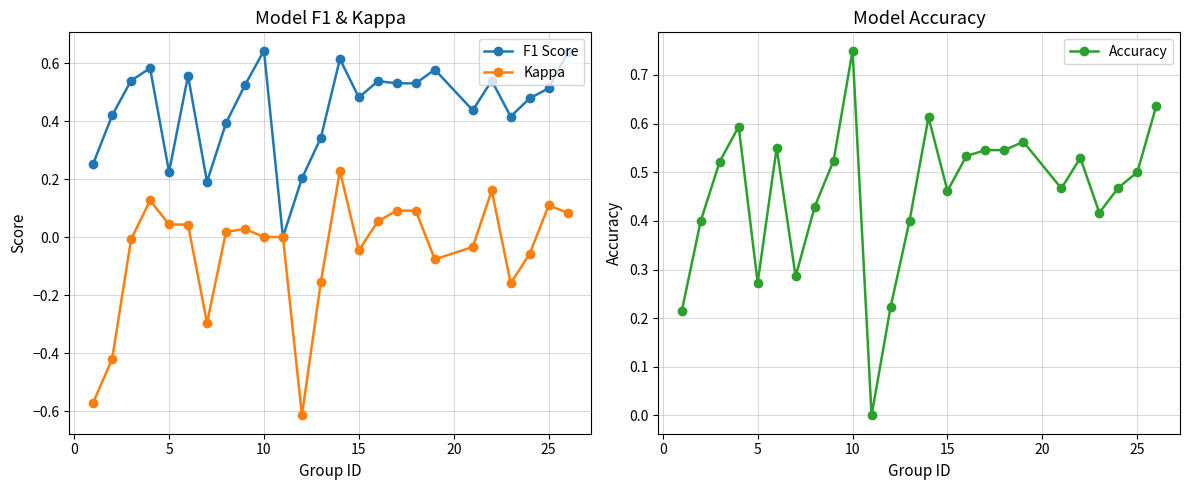

What are all the series names shown in the legend?

F1 Score, Kappa, Accuracy